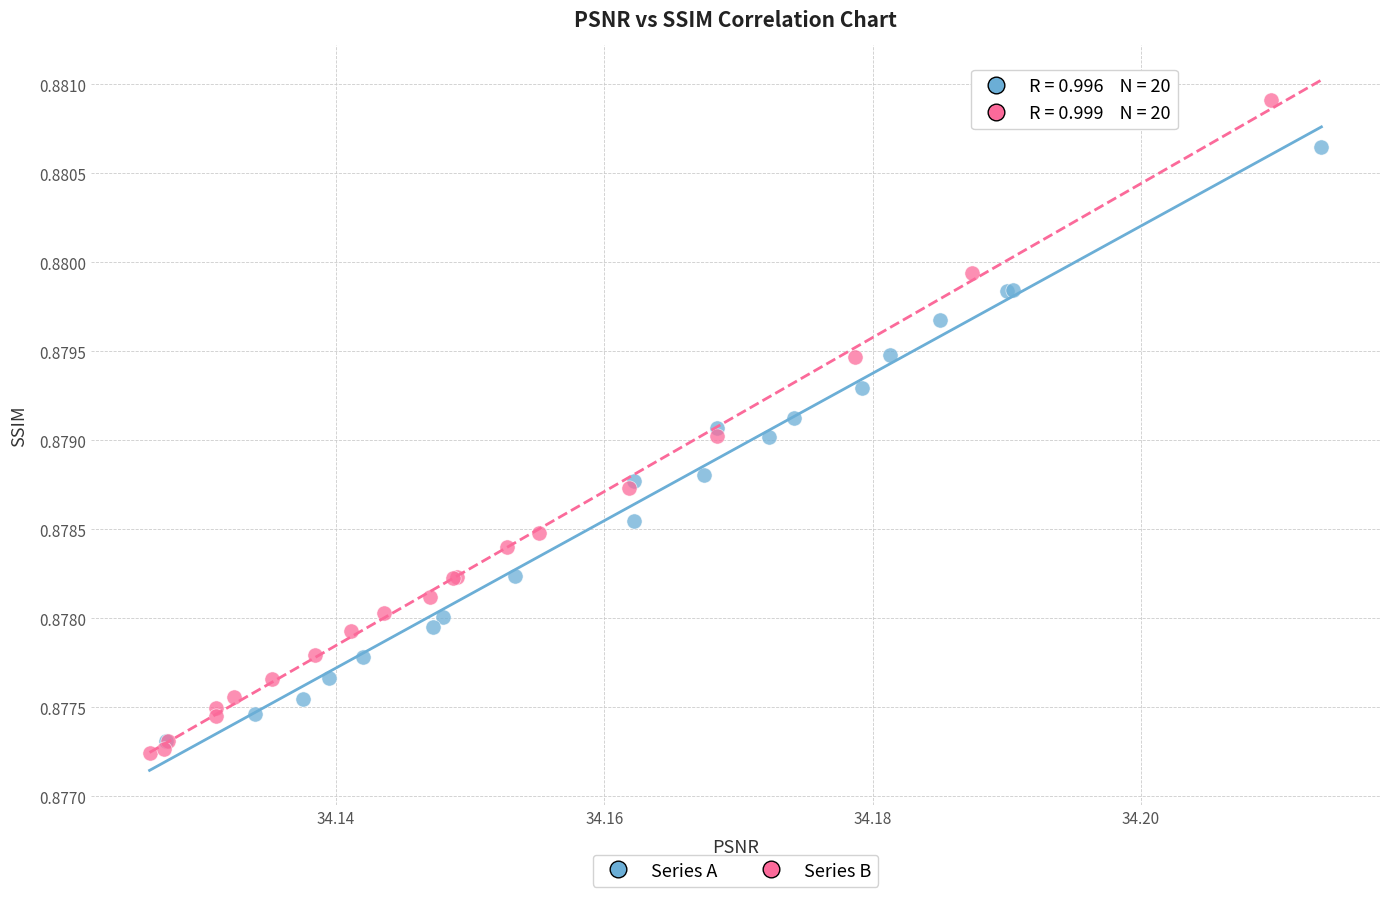

Which series reaches the minimum Y coordinate?

Series B